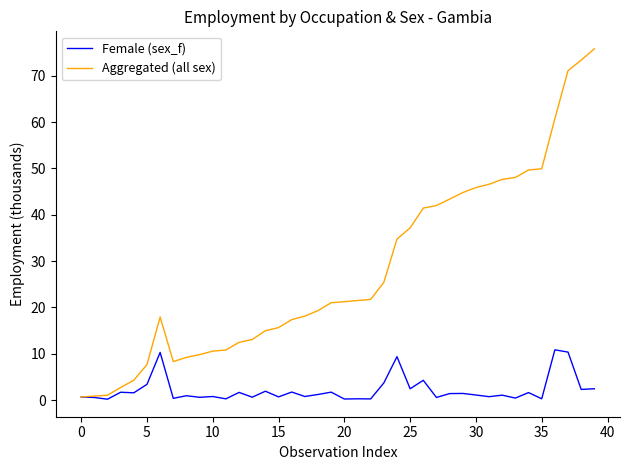

What is the greatest value displayed?

75.8